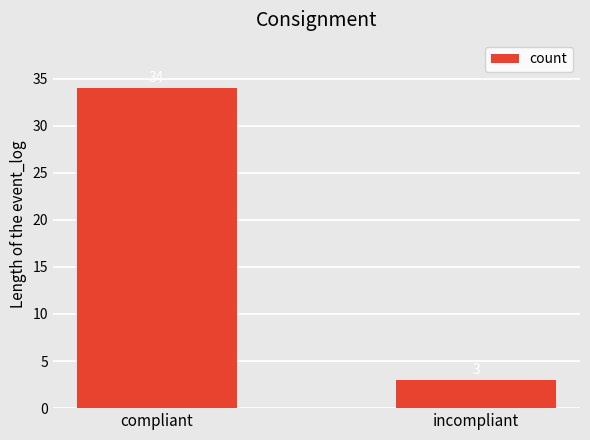

What is the sum of the values at compliant and incompliant?

37